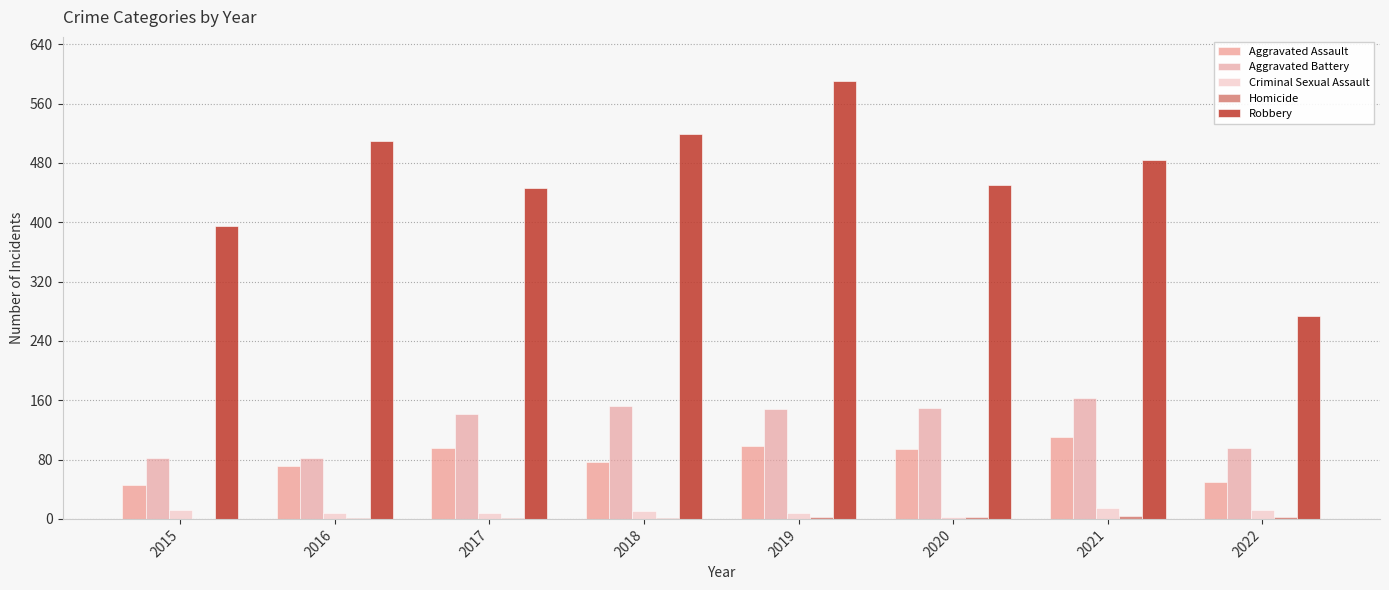

Count the number of data series in this chart.

5